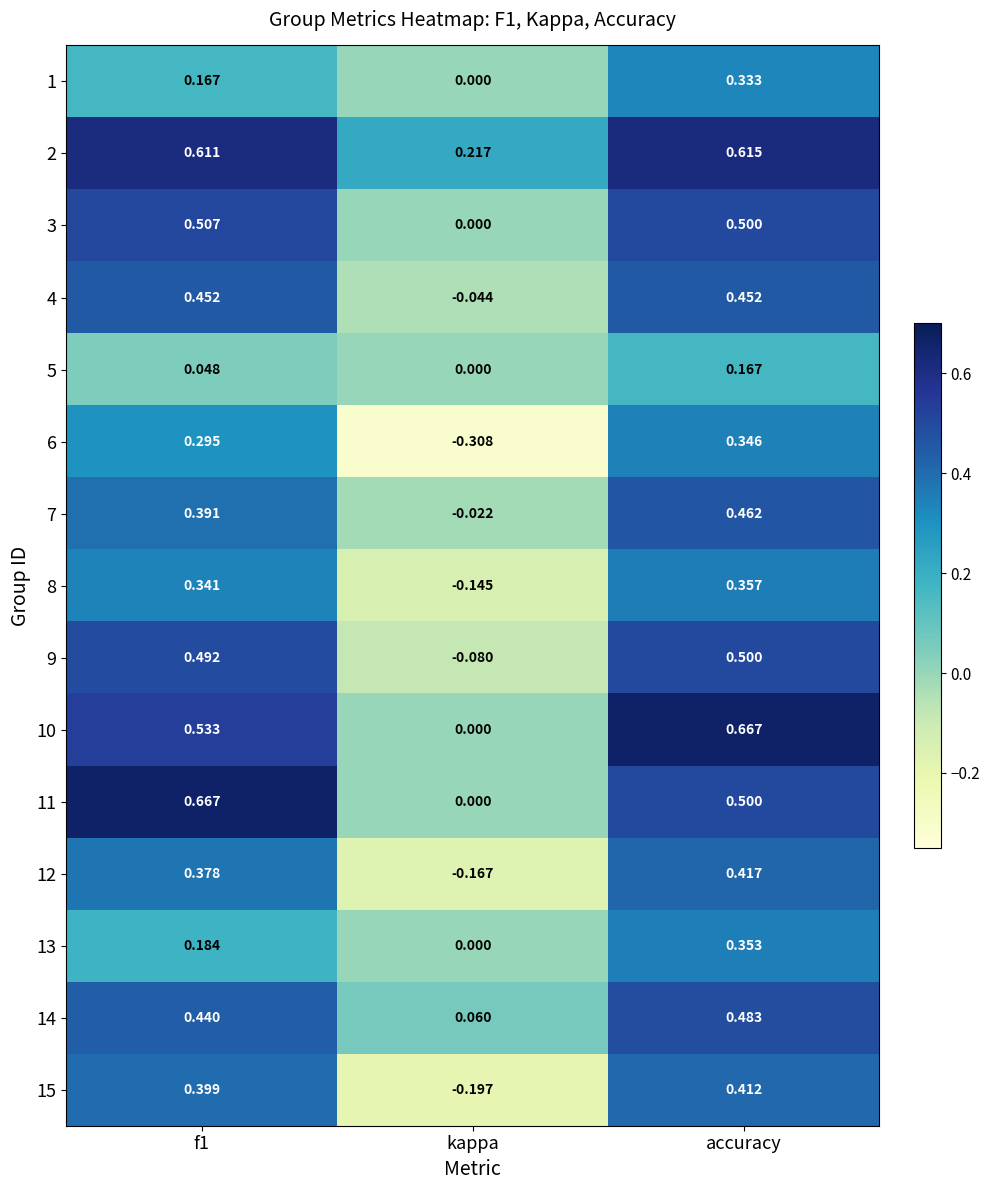

At how many categories does at least one series exceed 0?

3